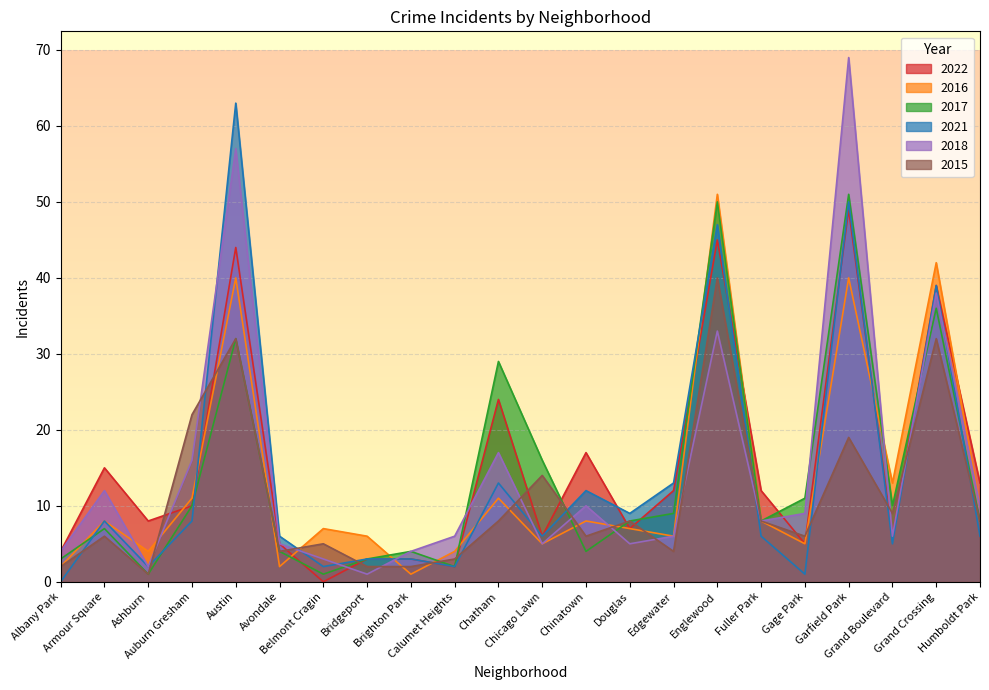

At which category does the chart reach its peak across all series?

Garfield Park